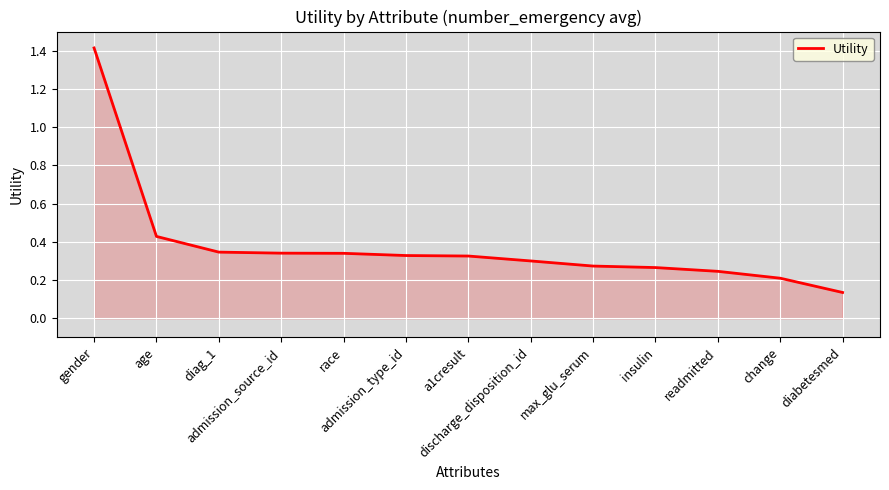

Which has a higher value, readmitted or diag_1?

diag_1